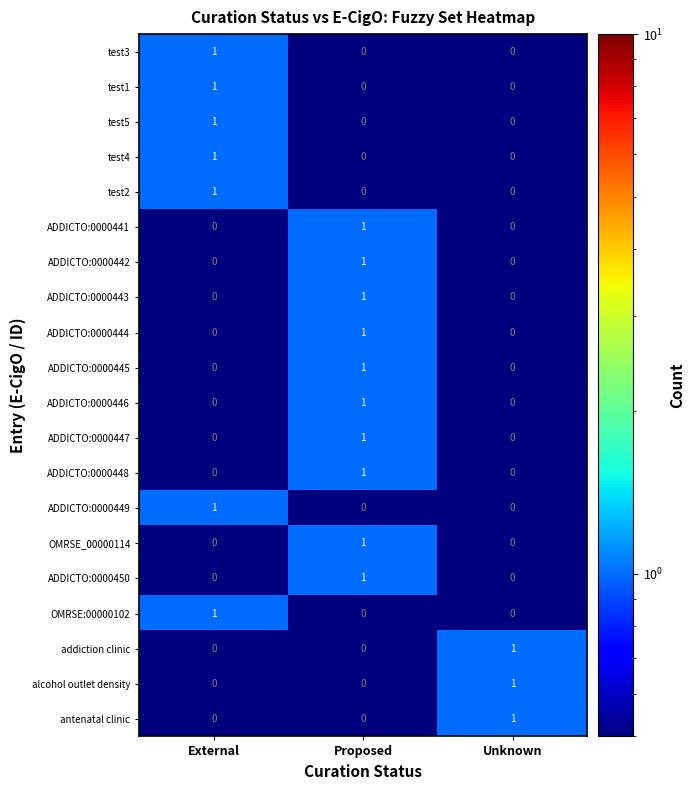

At how many categories does at least one series exceed 0?

3